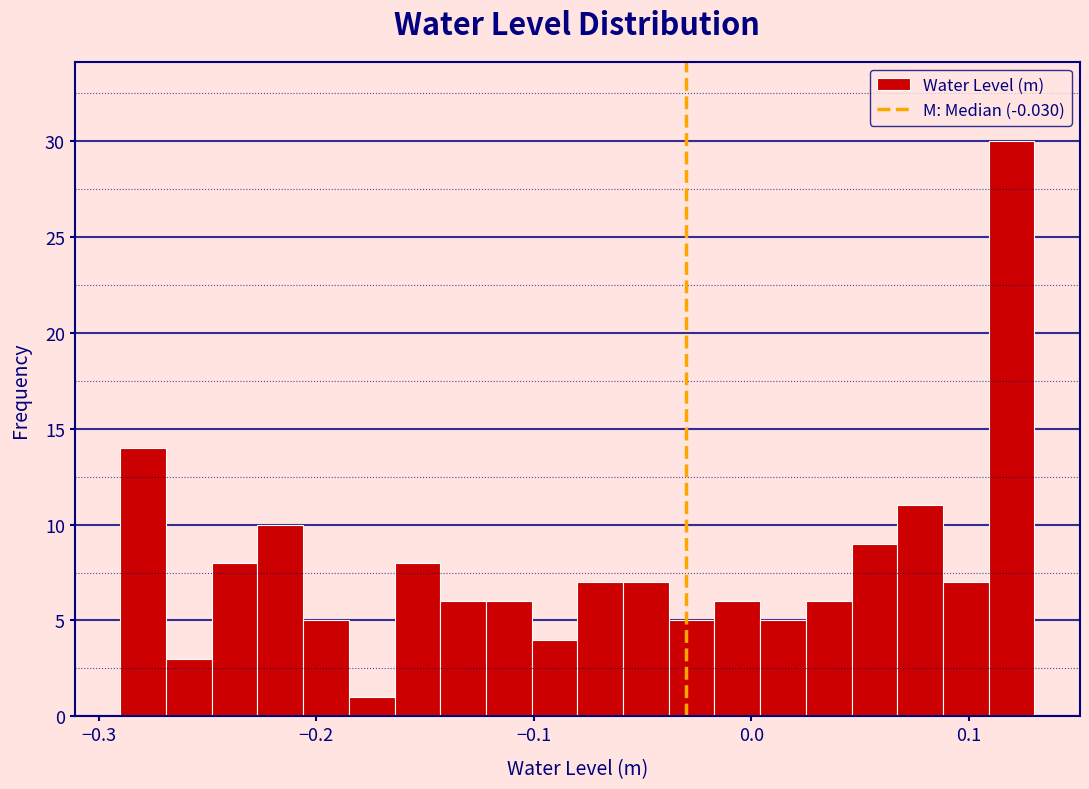

Around what value on the x-axis is the tallest bar? Give the approximate position of its centre, as read against the axis.

0.12